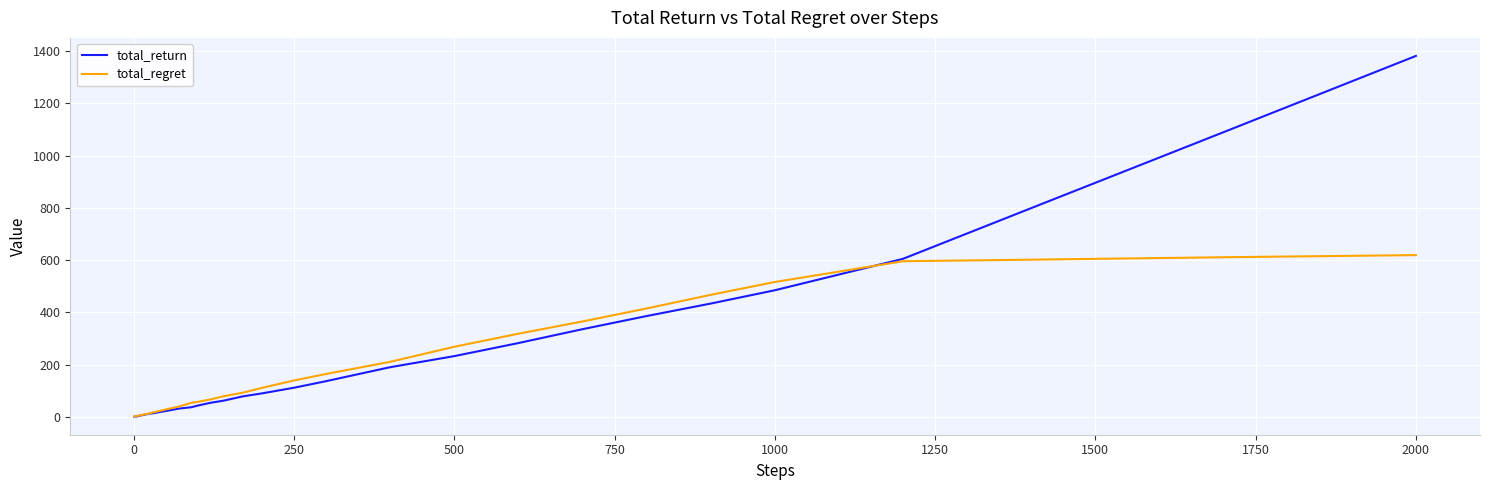

What is the greatest value displayed?

1381.2